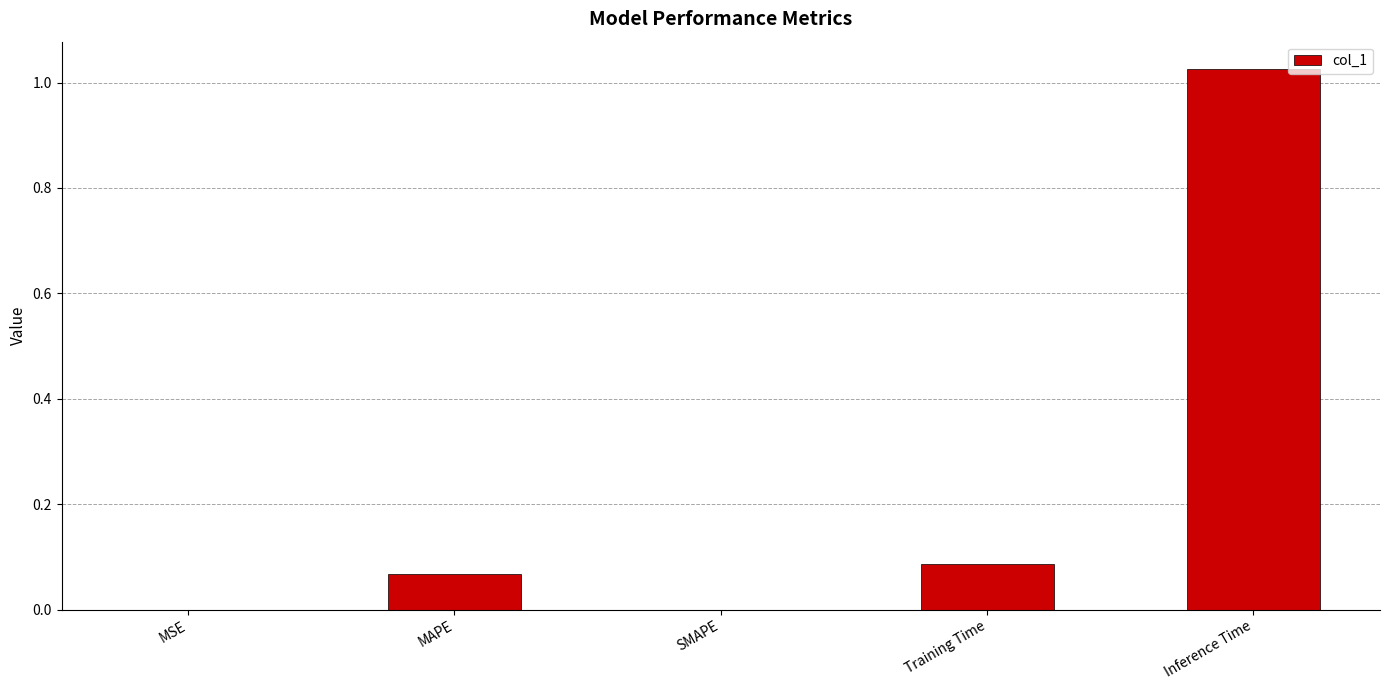

Which has a higher value, Inference Time or MAPE?

Inference Time